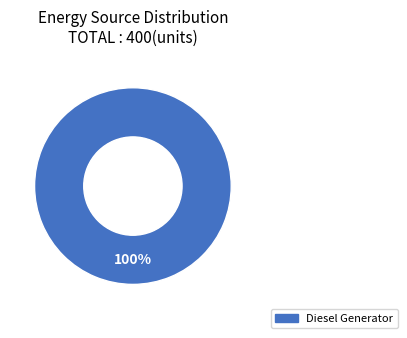

Which slice represents more than half of the pie?

Diesel Generator